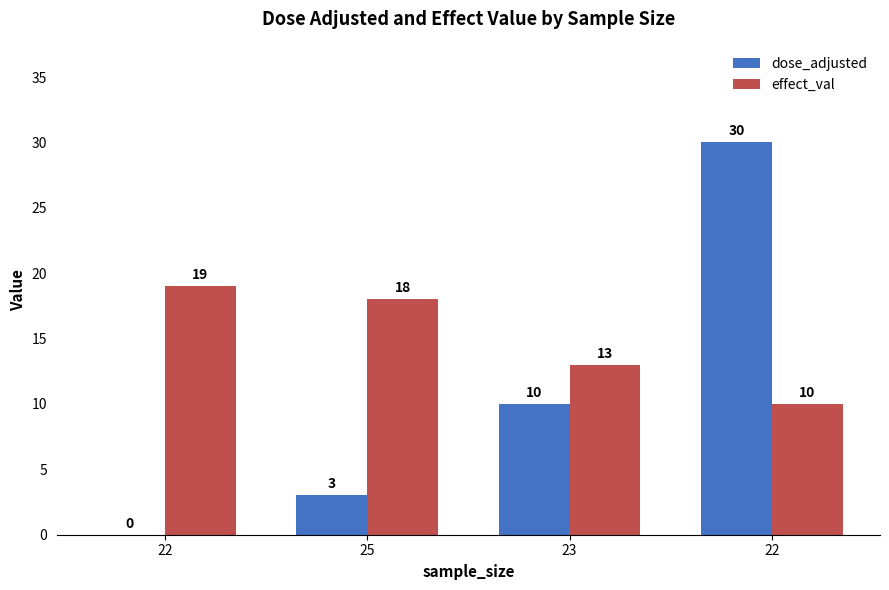

How many values in dose_adjusted are above zero?

3